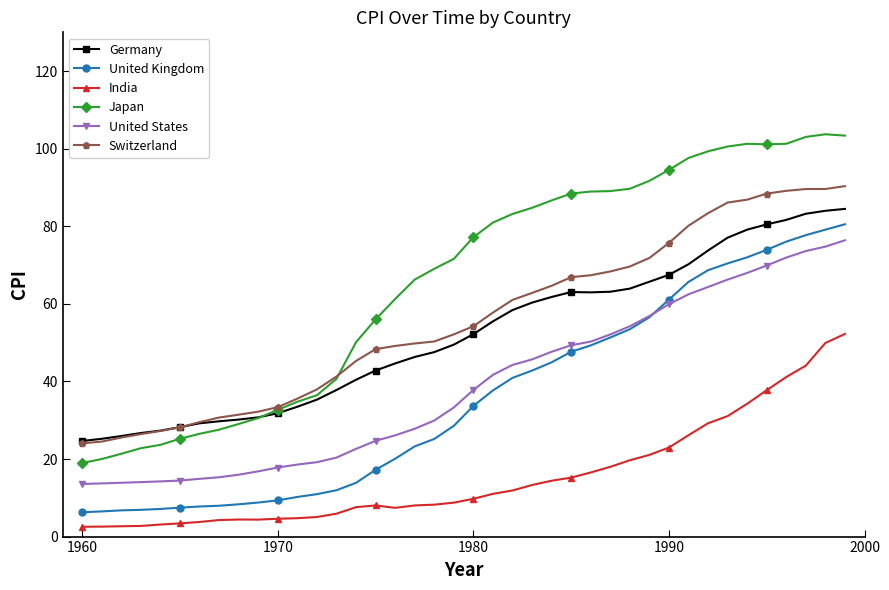

What is the highest value of the United Kingdom series?

80.5